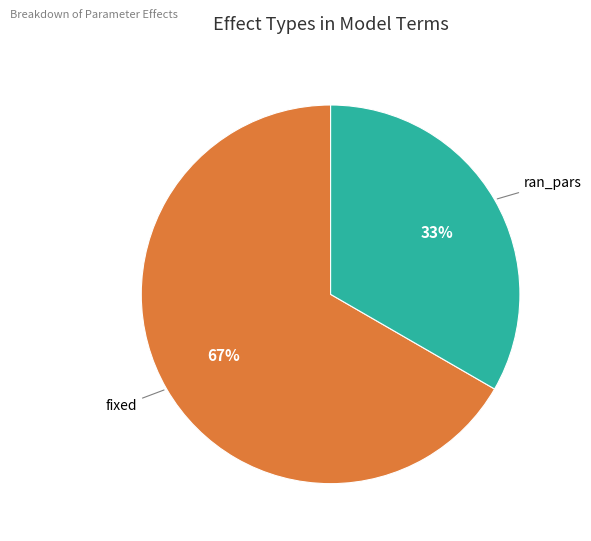

How many segments does this pie chart have?

2